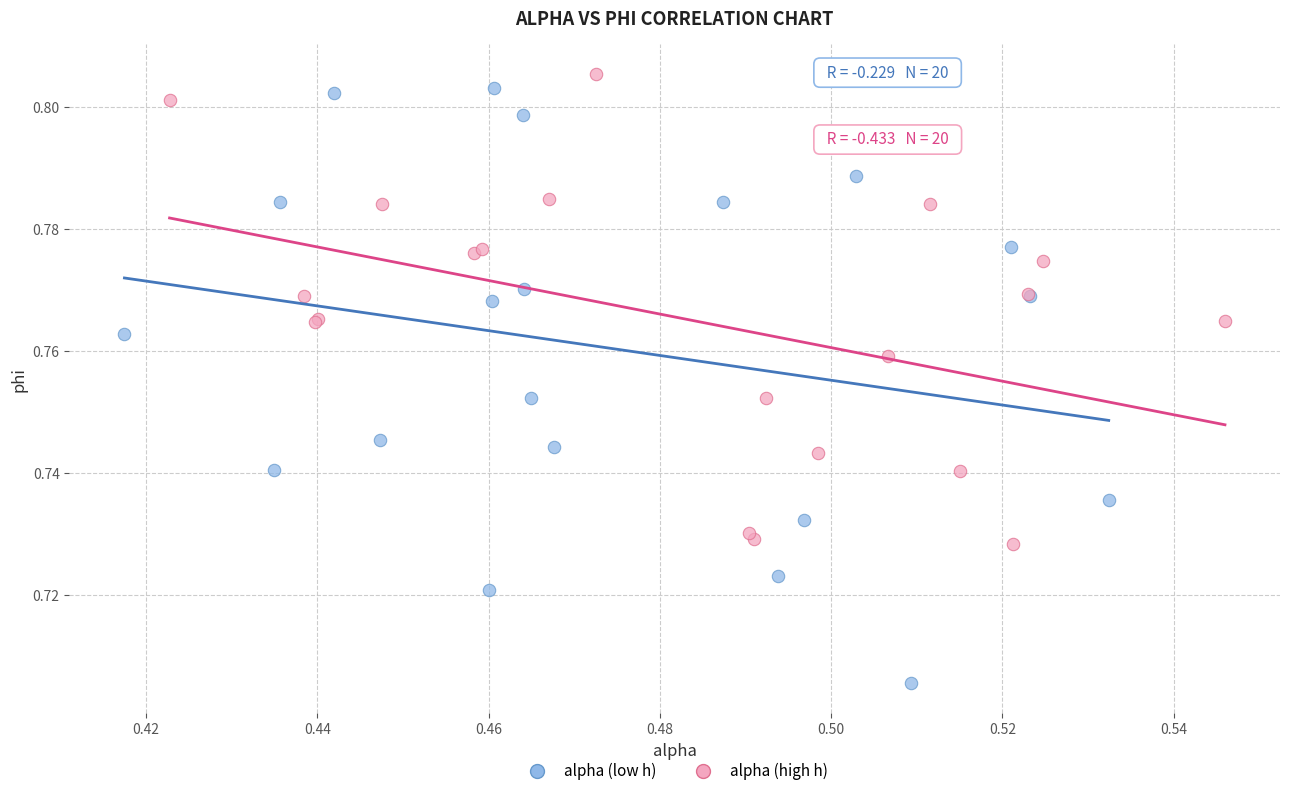

Which series reaches the maximum Y coordinate?

alpha (high h)